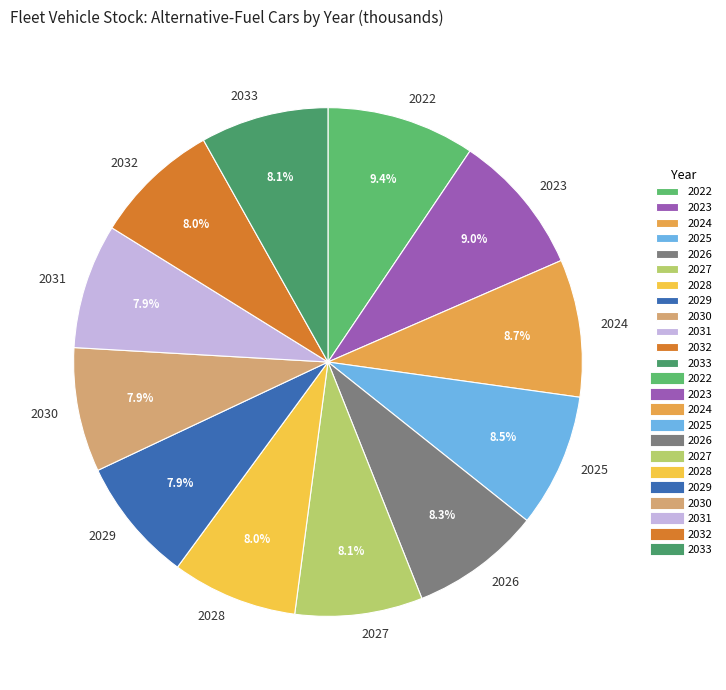

How many slices are in this pie chart?

12